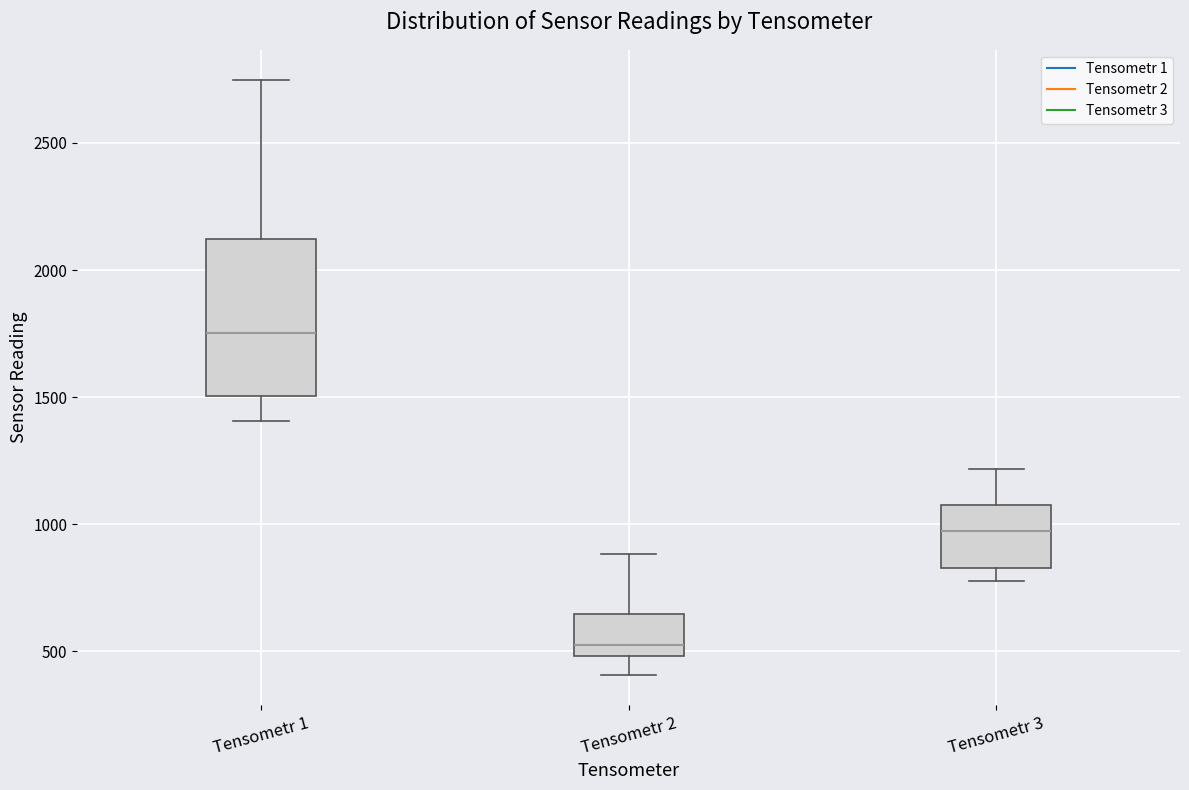

Reading left to right, read every box against the y-axis: the position of its median line, the range the box covers, and the ends of its whiskers. The values are not printed on the chart, so give them approximately, as read against the axis.

Tensometr 1: median 1750, box 1500 to 2100, whiskers 1400 to 2750
Tensometr 2: median 550, box 500 to 650, whiskers 400 to 900
Tensometr 3: median 950, box 850 to 1100, whiskers 800 to 1200